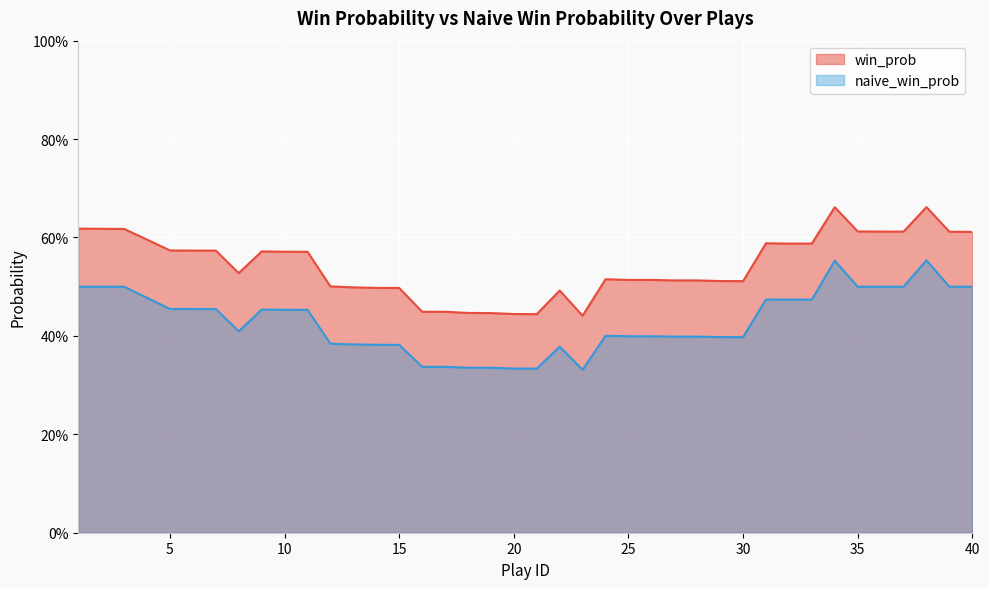

At 20, list the series in order from largest to smallest.

win_prob, naive_win_prob